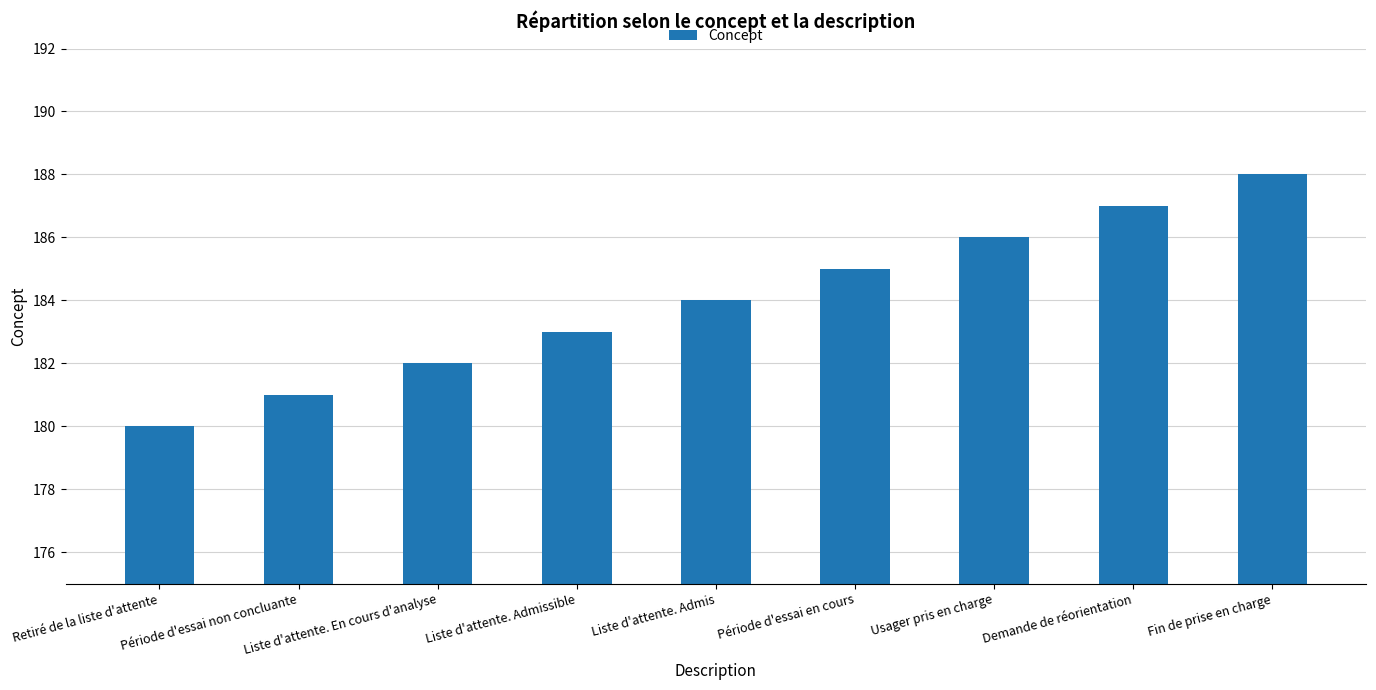

Which has a higher value, Retiré de la liste d'attente or Usager pris en charge?

Usager pris en charge